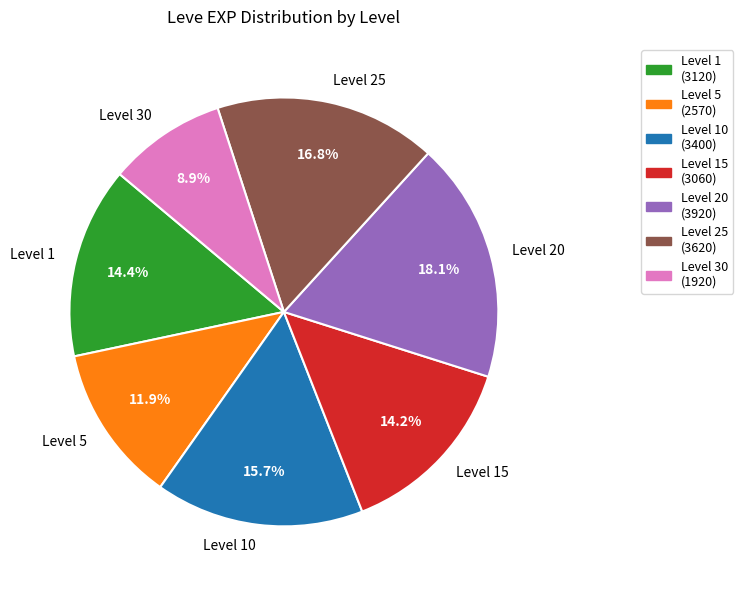

What is the ratio of the value at Level 25 to the value at Level 30?

1.9